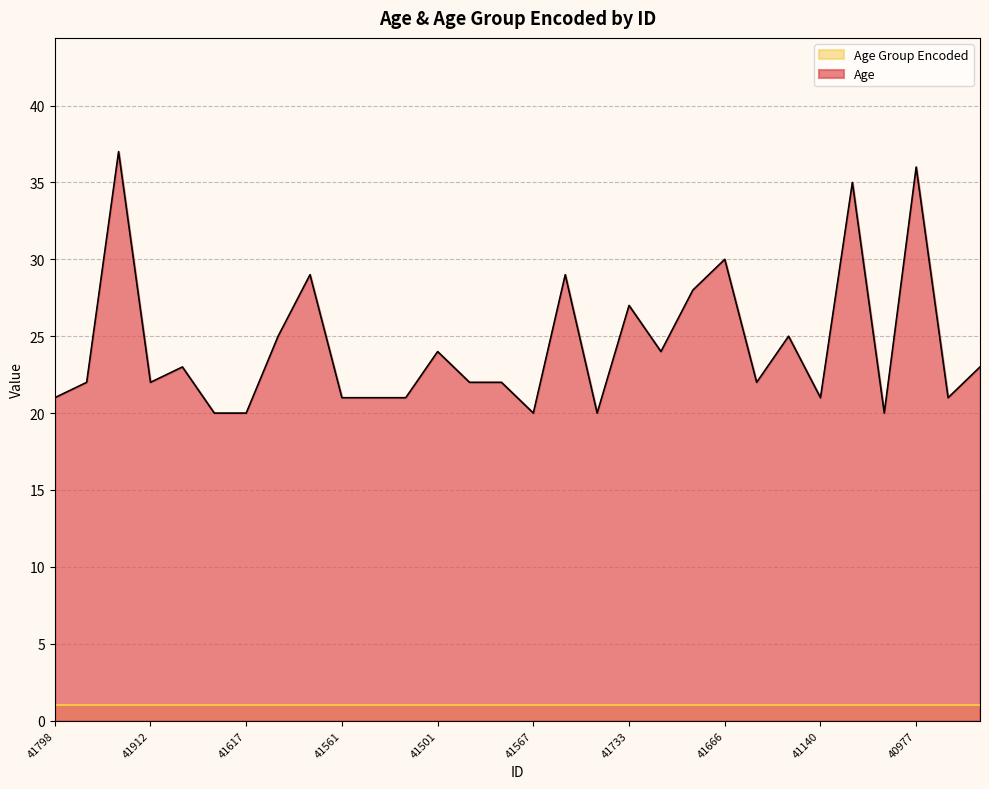

Between 41980 and 41567, which is larger?

41980